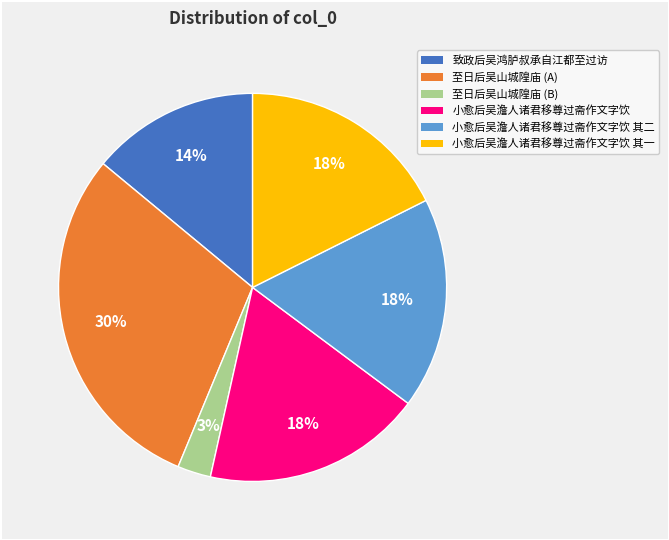

Is there any slice that represents more than half of the pie?

No